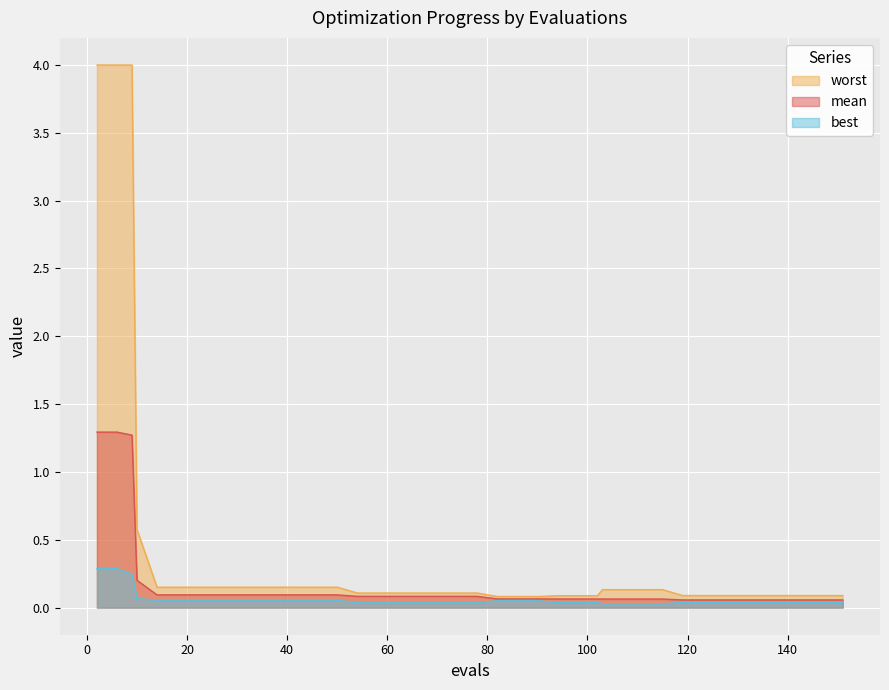

What are all the series names shown in the legend?

worst, mean, best